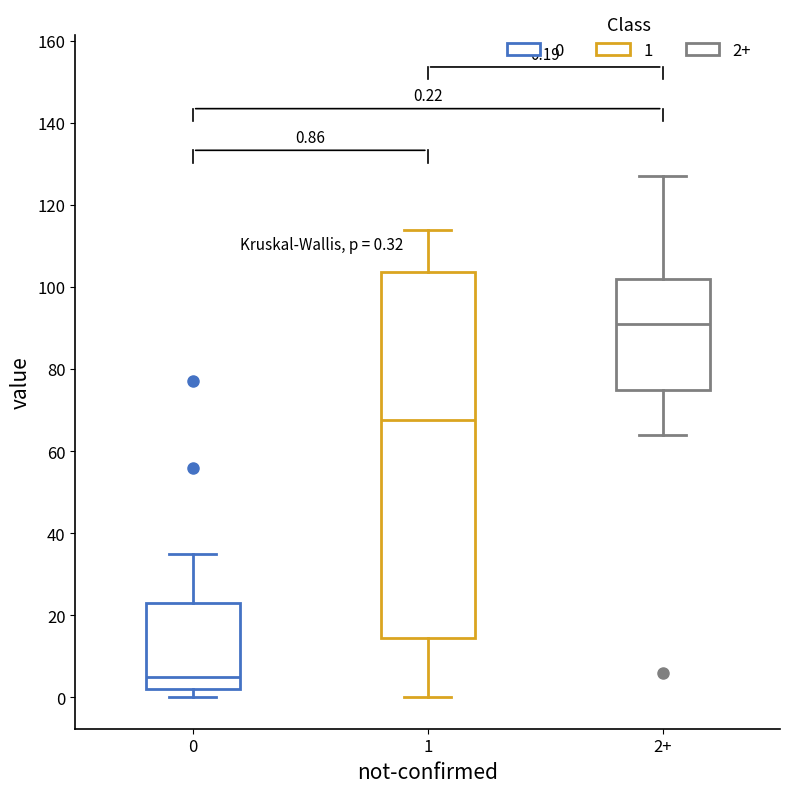

Comparing the boxes themselves (not the whiskers), which one is the tallest?

1